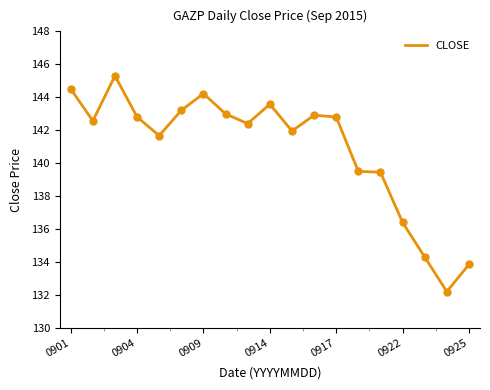

What is the difference between the maximum and minimum values?

13.1